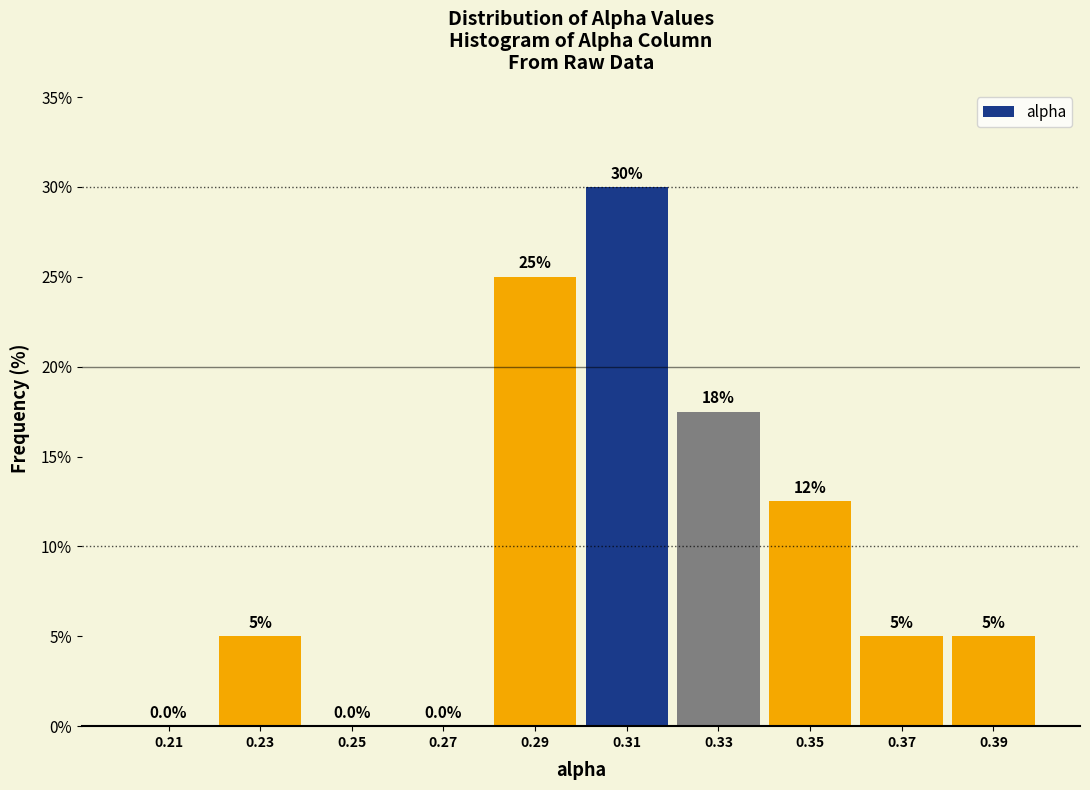

Over which range of the x-axis is the bar tallest?

0.30 to 0.32